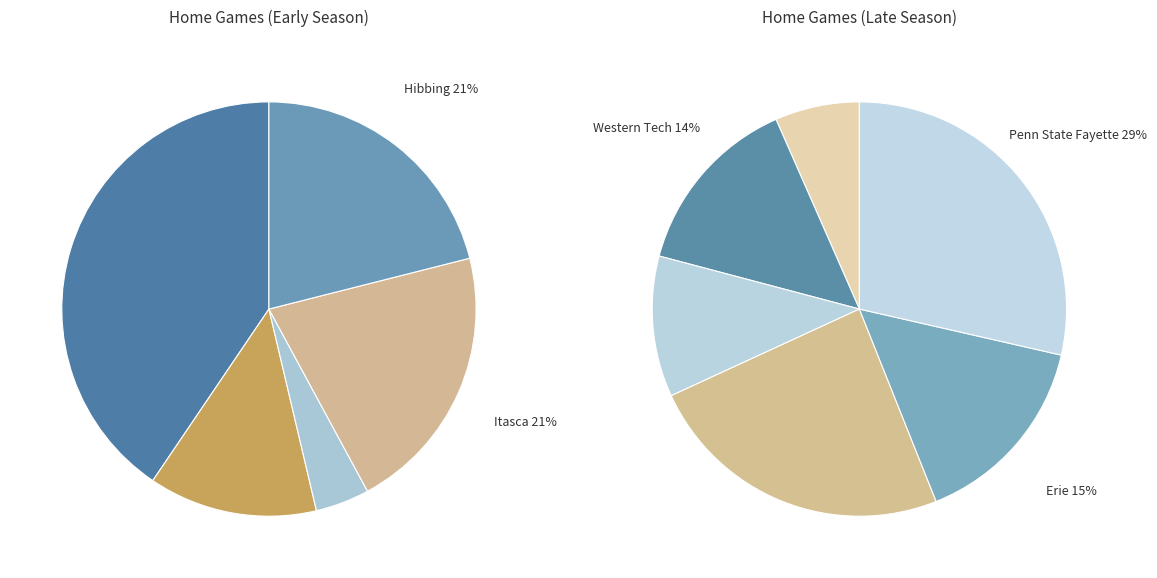

Count the number of slices in the pie.

11